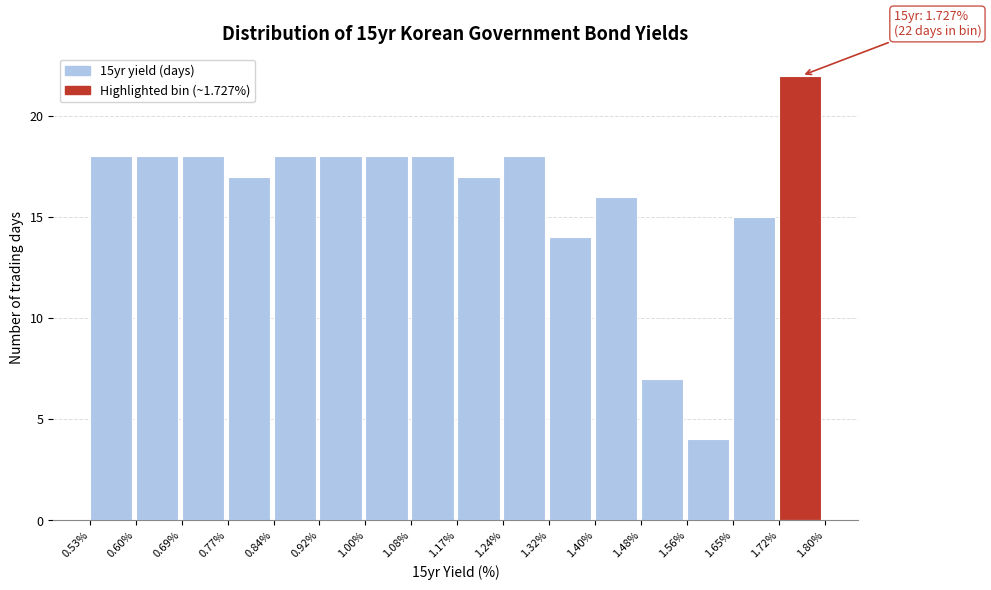

Over which range of the x-axis is the bar tallest?

1.72% to 1.80%